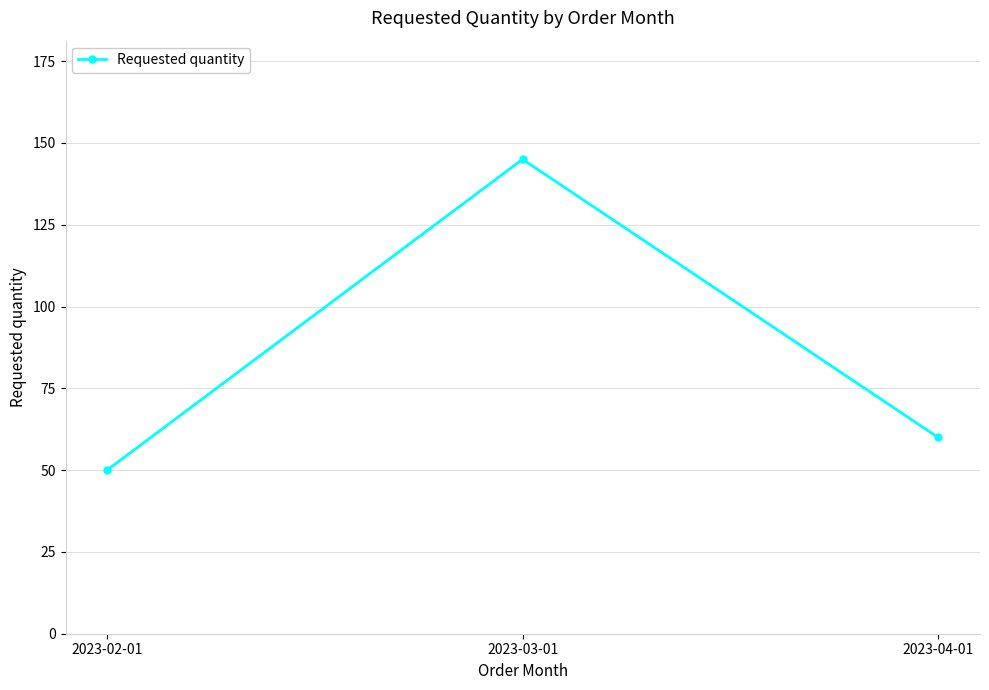

Rank the categories by value from highest to lowest.

2023-03-01, 2023-04-01, 2023-02-01